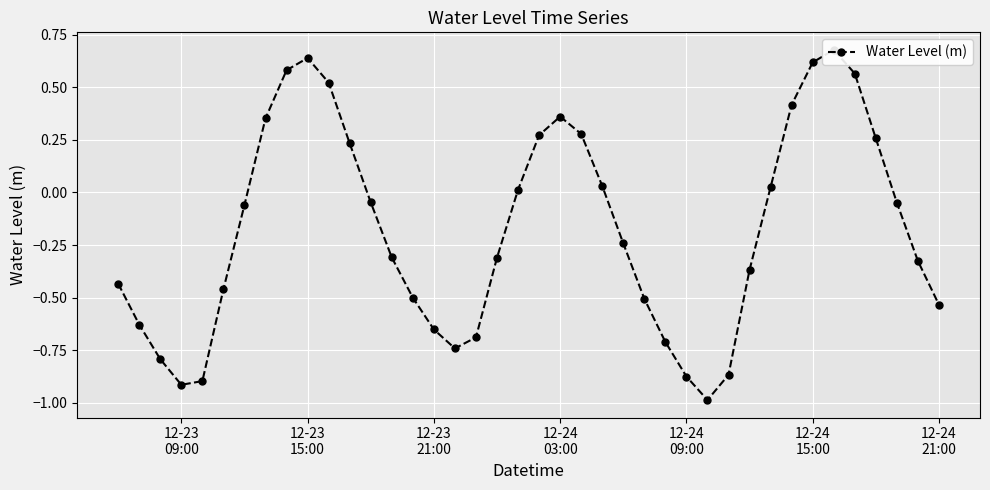

How many values exceed 0?

16